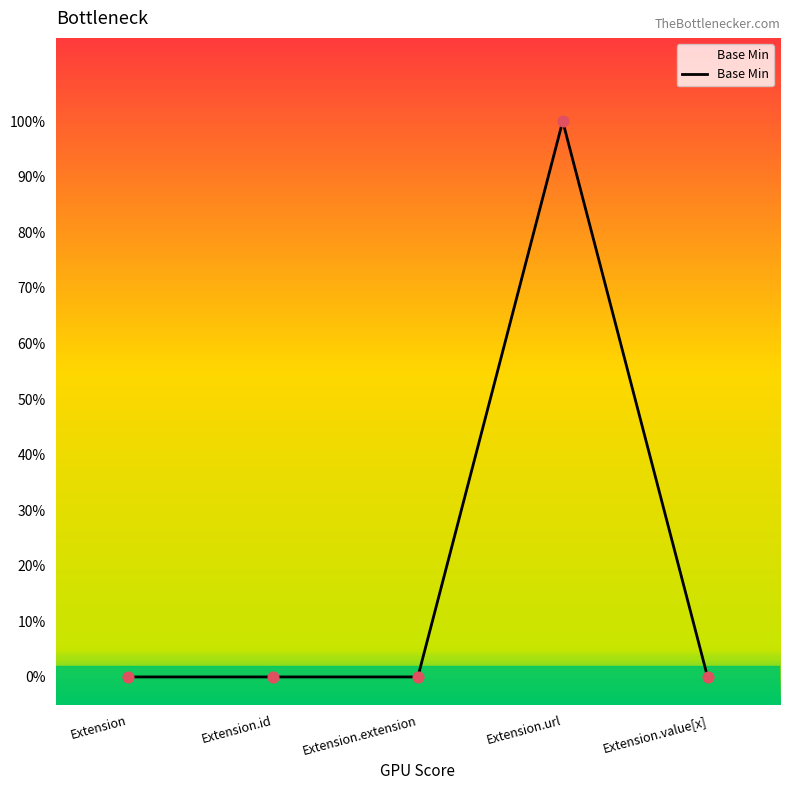

What is the change in value from Extension.id to Extension.url?

+1